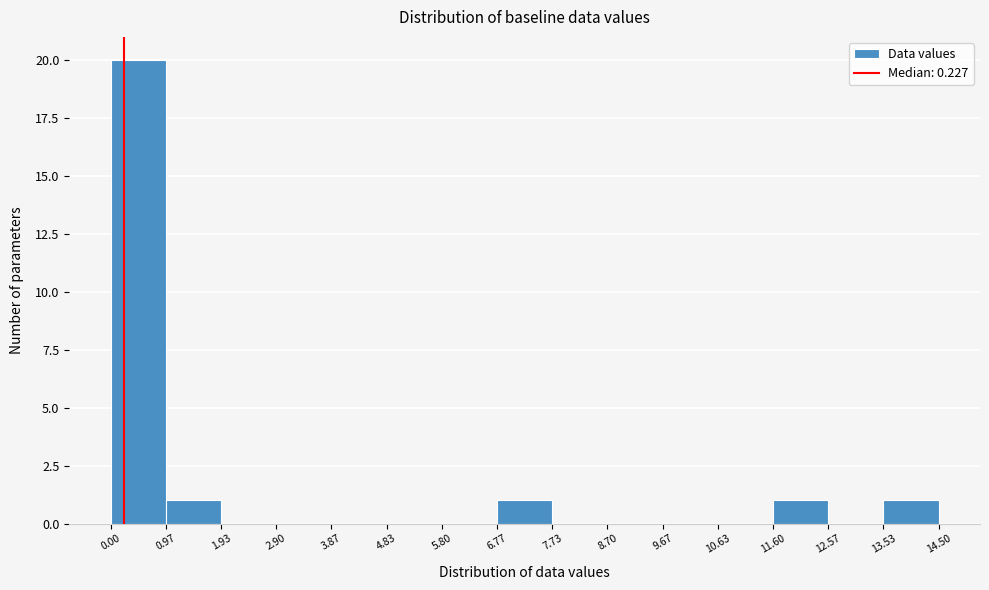

Reading left to right, list every bar in this chart as the range it spans on the x-axis followed by its height. The values are not printed on the chart, so give them approximately, as read against the axis.

0.00 to 0.97: 20
0.97 to 1.93: 1
1.93 to 2.90: 0
2.90 to 3.87: 0
3.87 to 4.83: 0
4.83 to 5.80: 0
5.80 to 6.77: 0
6.77 to 7.73: 1
7.73 to 8.70: 0
8.70 to 9.67: 0
9.67 to 10.63: 0
10.63 to 11.60: 0
11.60 to 12.57: 1
12.57 to 13.53: 0
13.53 to 14.50: 1